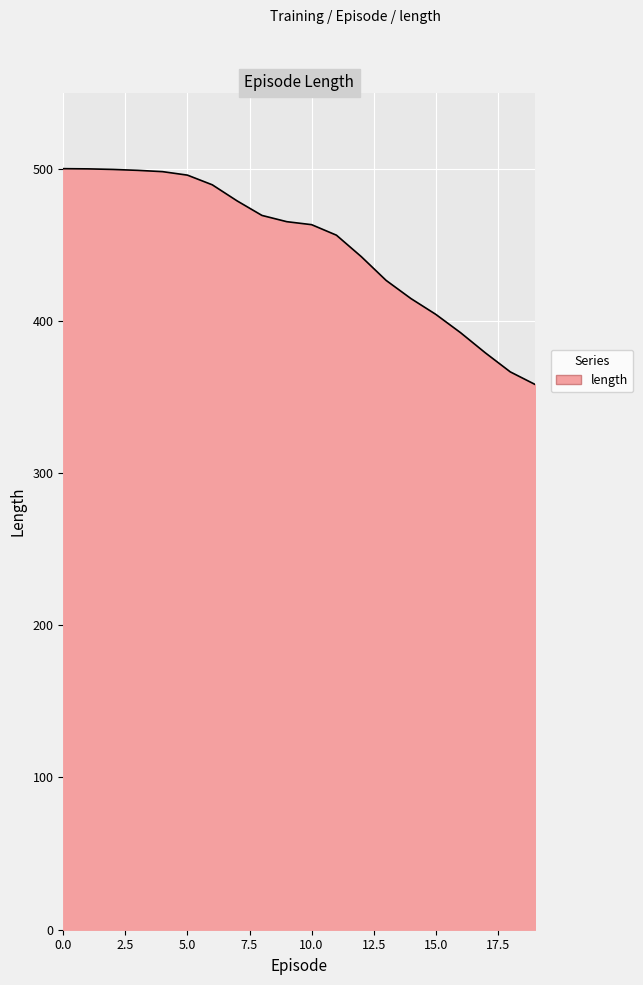

What is the difference between the maximum and minimum values?

141.8